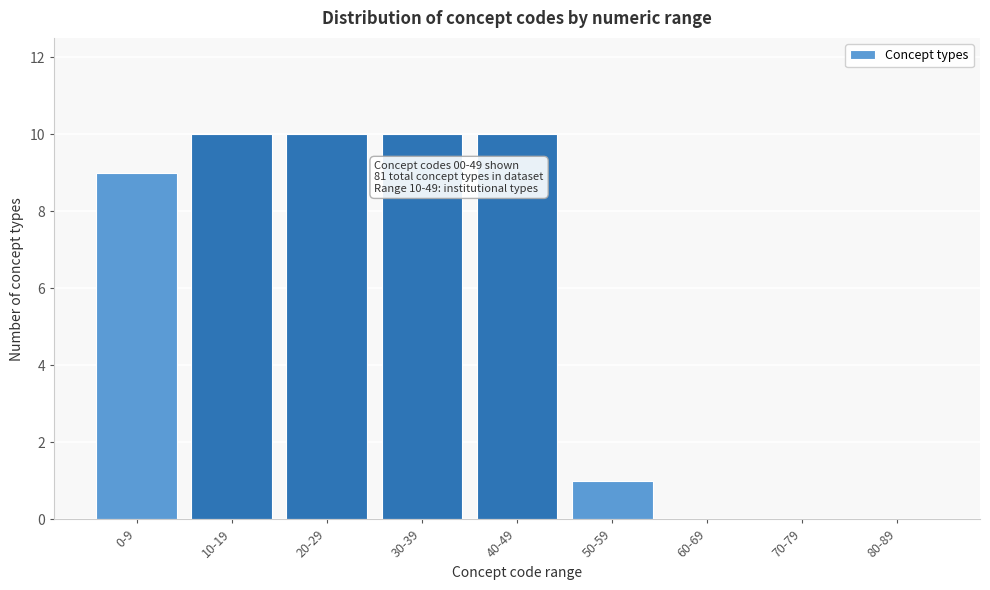

Reading left to right, what are all the values shown in this chart?

0-9=9	10-19=10	20-29=10	30-39=10	40-49=10	50-59=1	60-69=0	70-79=0	80-89=0